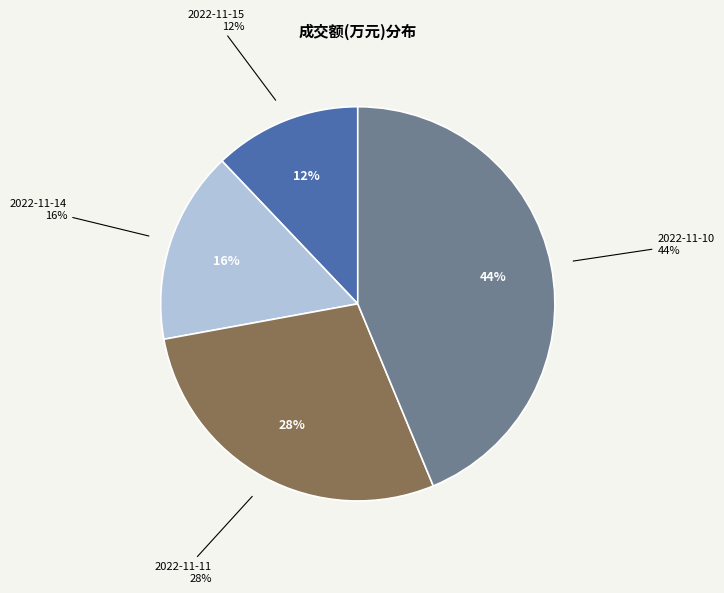

Which category has the smallest portion of the pie?

2022-11-15